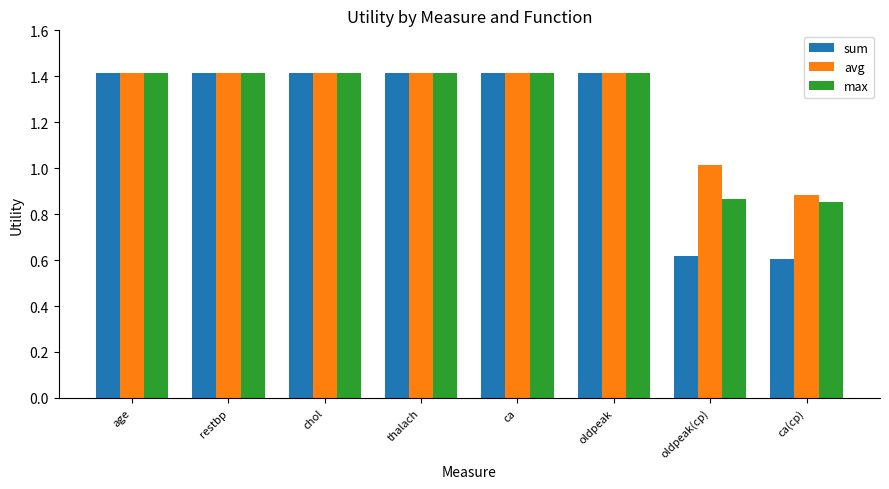

What is the total value across all series at oldpeak(cp)?

2.5